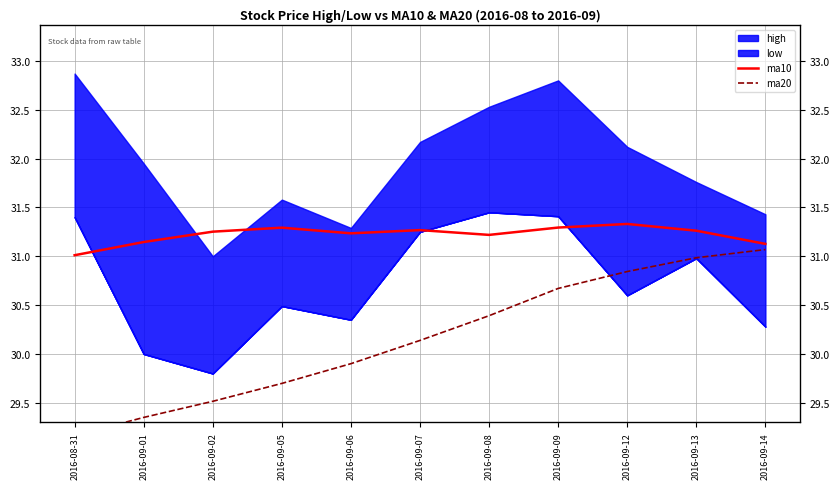

What position from the left is 2016-09-05?

4